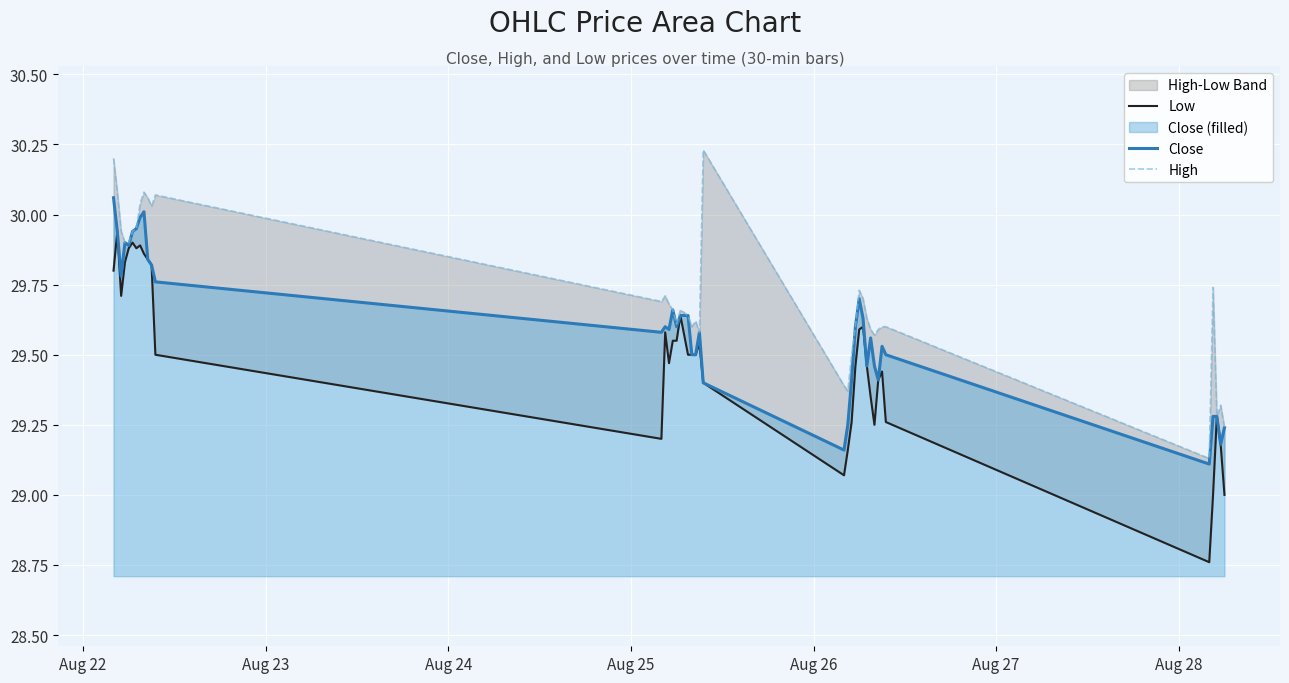

What is the lowest value of the Close series?

29.1